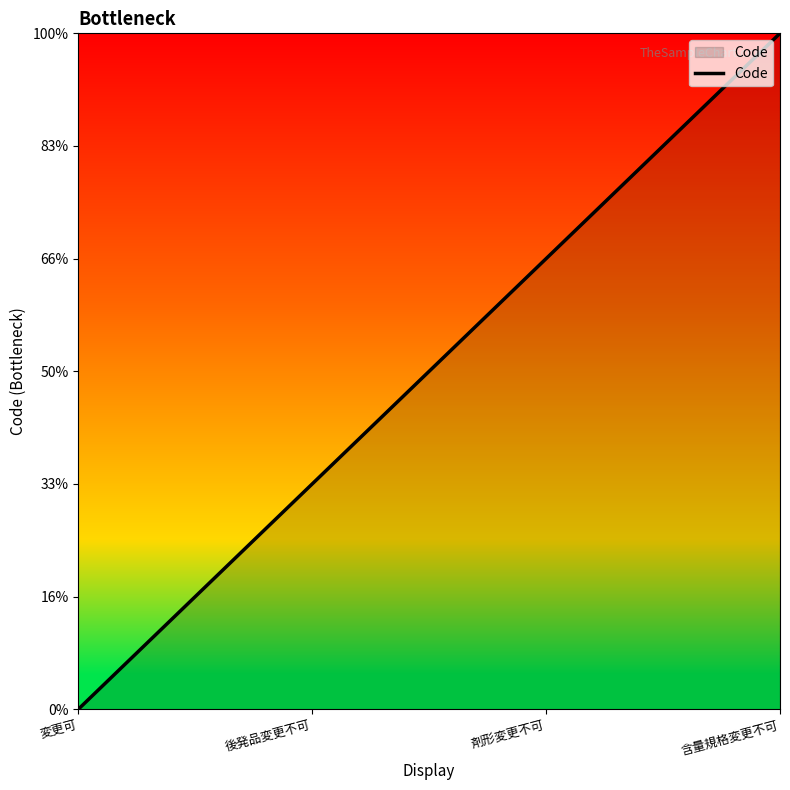

List the labels in order of value, smallest first.

変更可, 後発品変更不可, 剤形変更不可, 含量規格変更不可